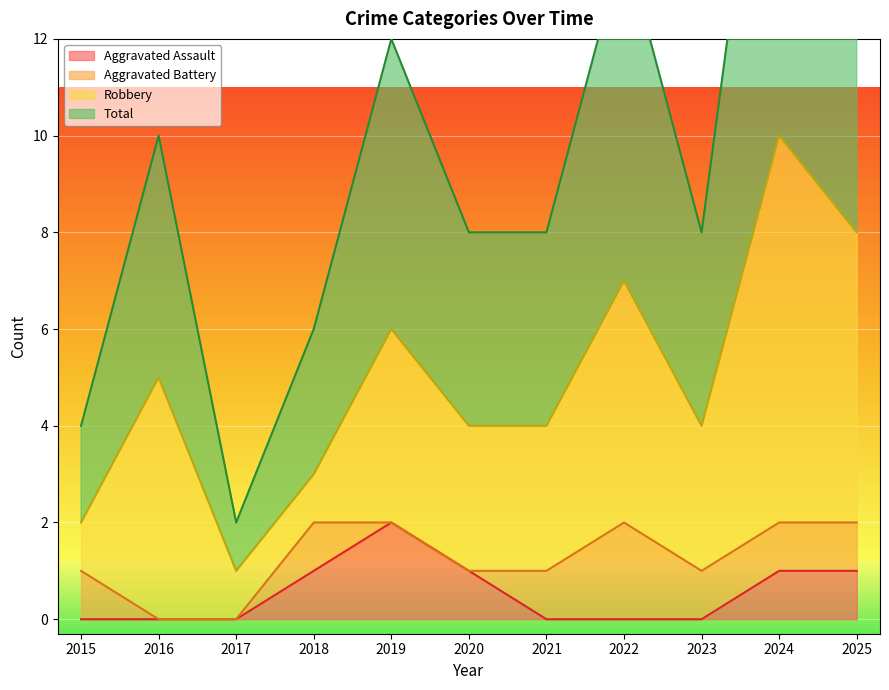

Which series has the largest total across all categories?

Total